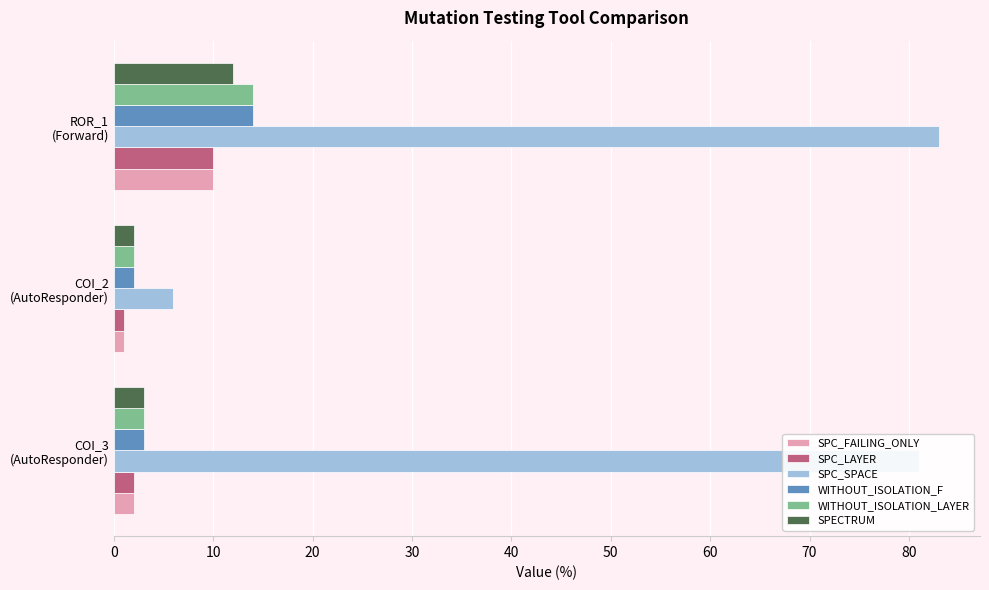

Which series has the widest spread of values?

SPC_SPACE